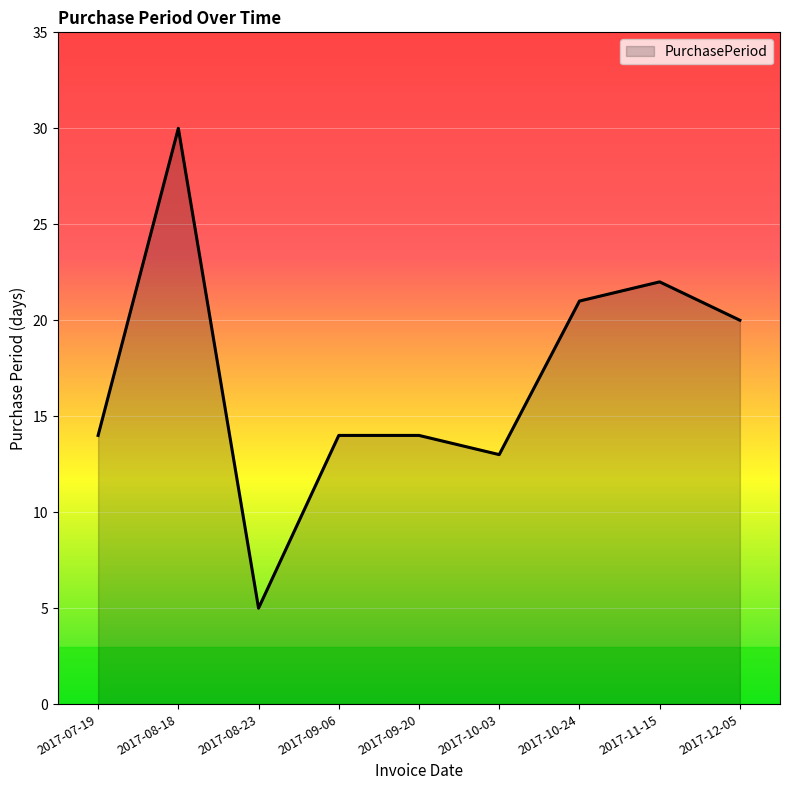

Read the value at 2017-10-03.

13